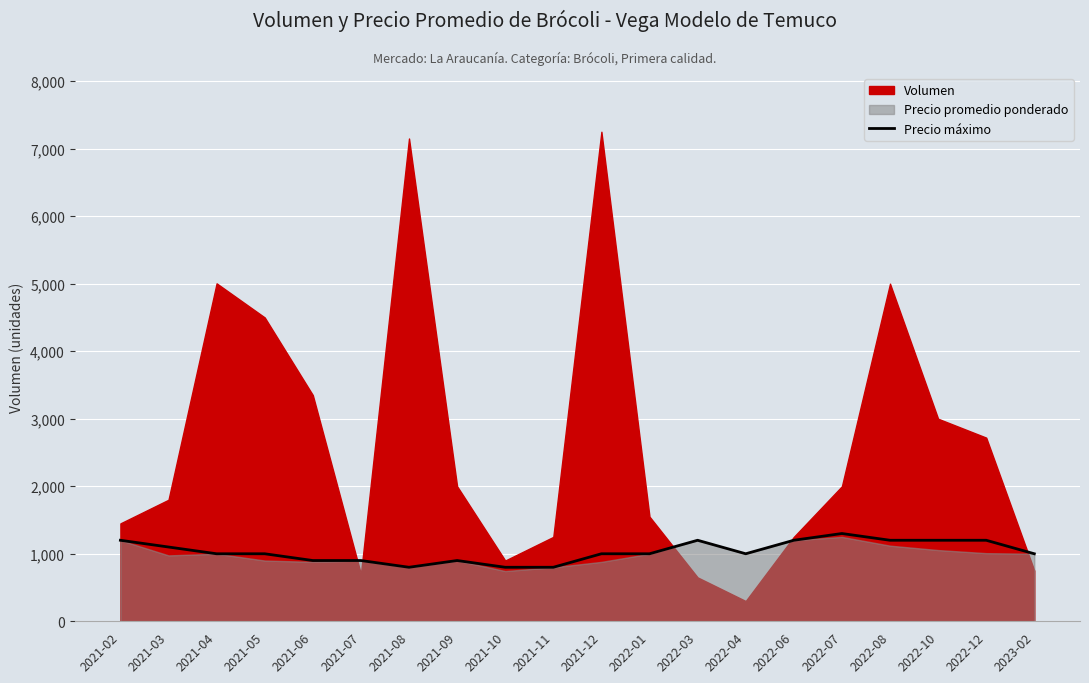

Reading left to right, extract all data points from this chart.

2021-02=1200	2021-03=1100	2021-04=1000	2021-05=1000	2021-06=900	2021-07=900	2021-08=800	2021-09=900	2021-10=800	2021-11=800	2021-12=1000	2022-01=1000	2022-03=1200	2022-04=1000	2022-06=1200	2022-07=1300	2022-08=1200	2022-10=1200	2022-12=1200	2023-02=1000